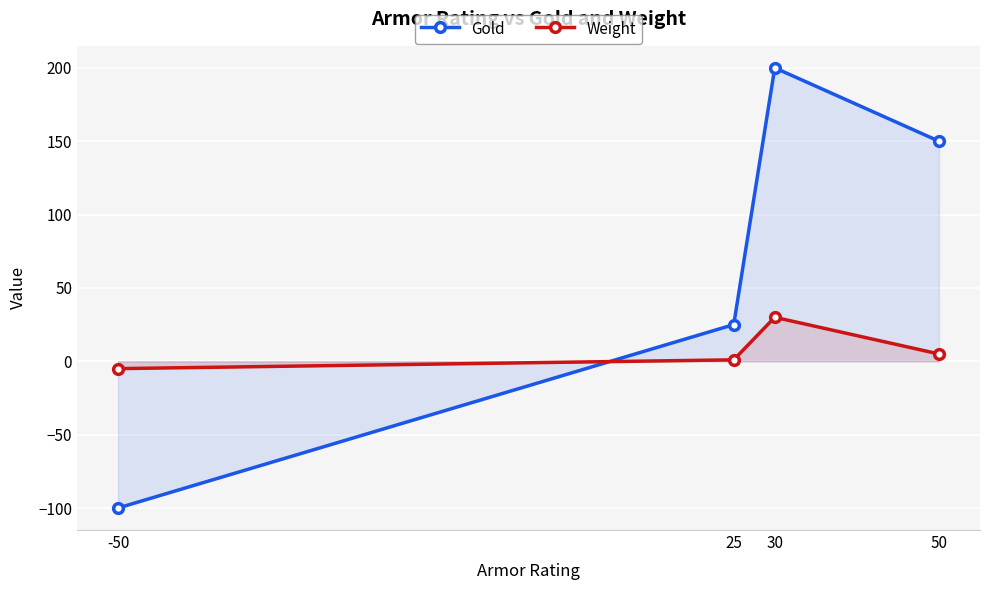

What is the average value of the Weight series?

8